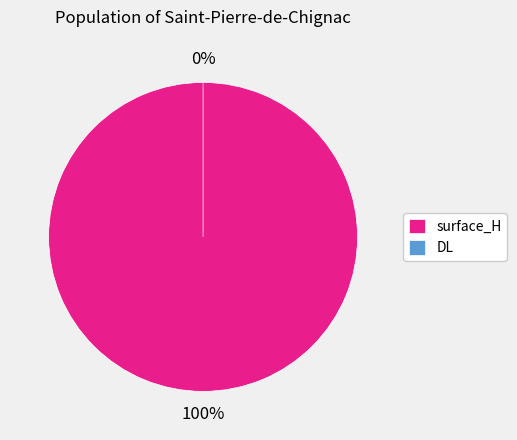

Is it true that surface_H is 99% of the pie?

False